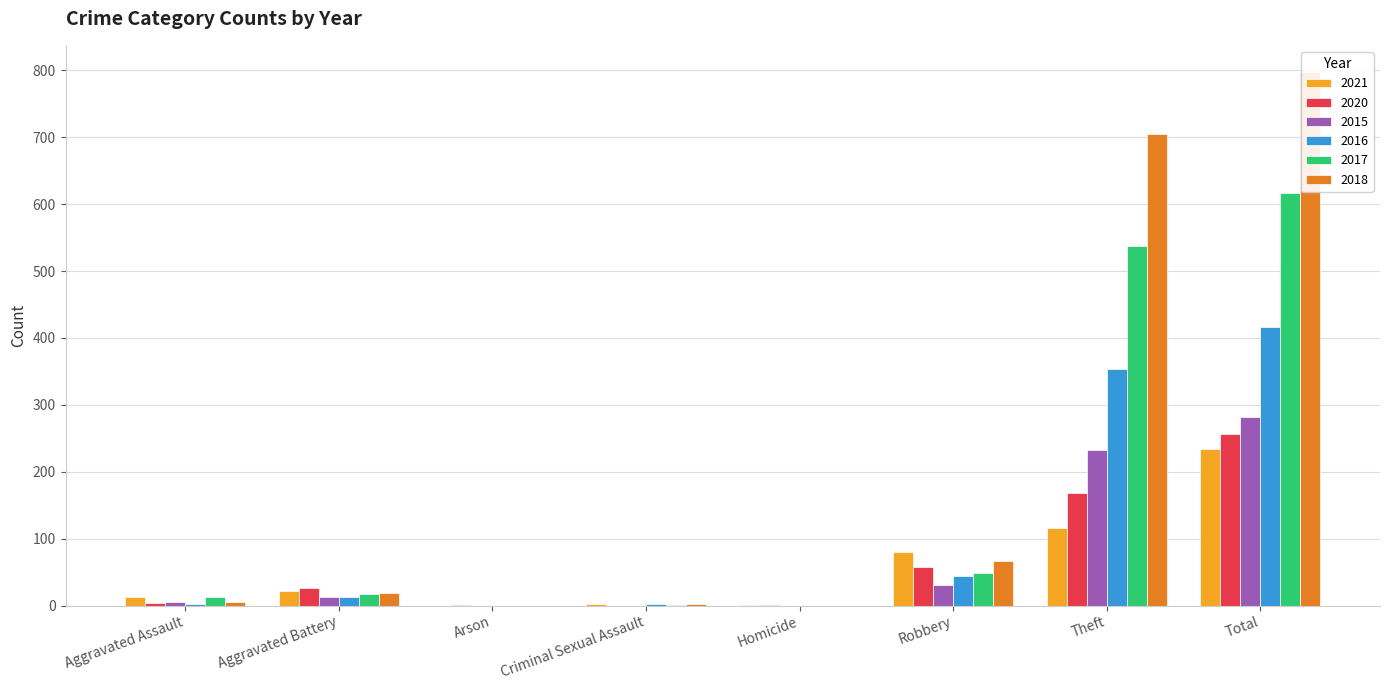

Reading left to right, list all the values displayed in this chart.

2021: 13	22	0	2	1	80	116	234
2020: 4	26	1	0	1	57	168	257
2015: 6	13	0	0	0	30	233	282
2016: 3	13	0	2	0	44	354	416
2017: 12	17	0	1	0	49	538	617
2018: 5	18	0	2	0	67	705	797